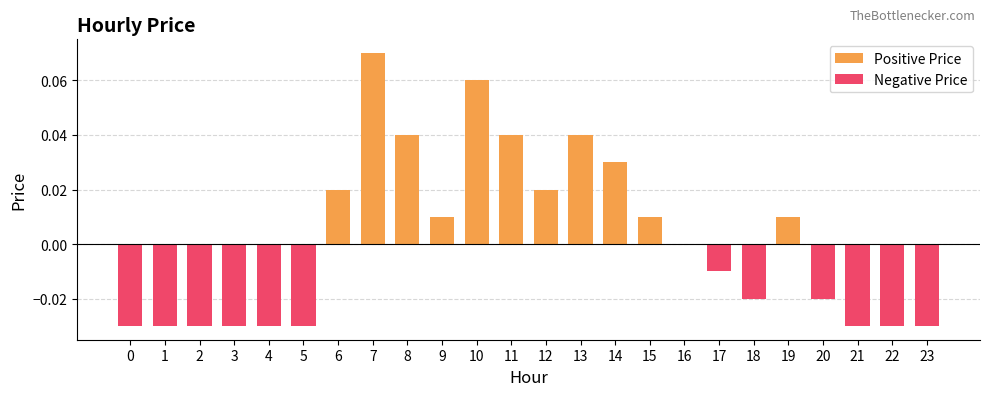

The value of Negative Price at 23 is -0.0. True or false?

False